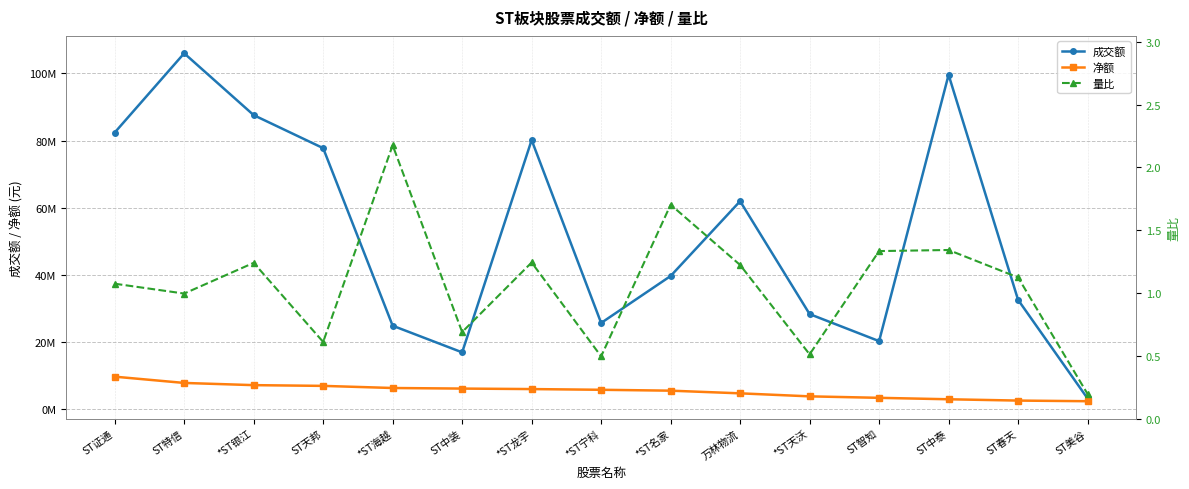

What is the label of the 5th point from the right?

*ST天沃